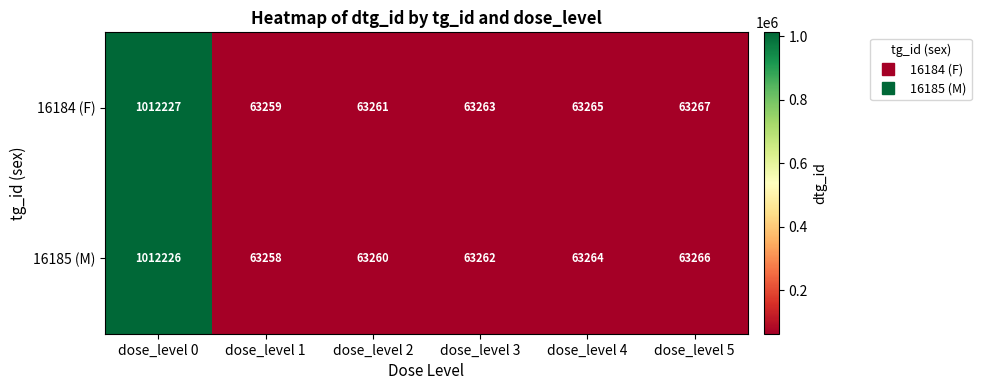

At which label does 16184 (F) reach its peak?

dose_level 0